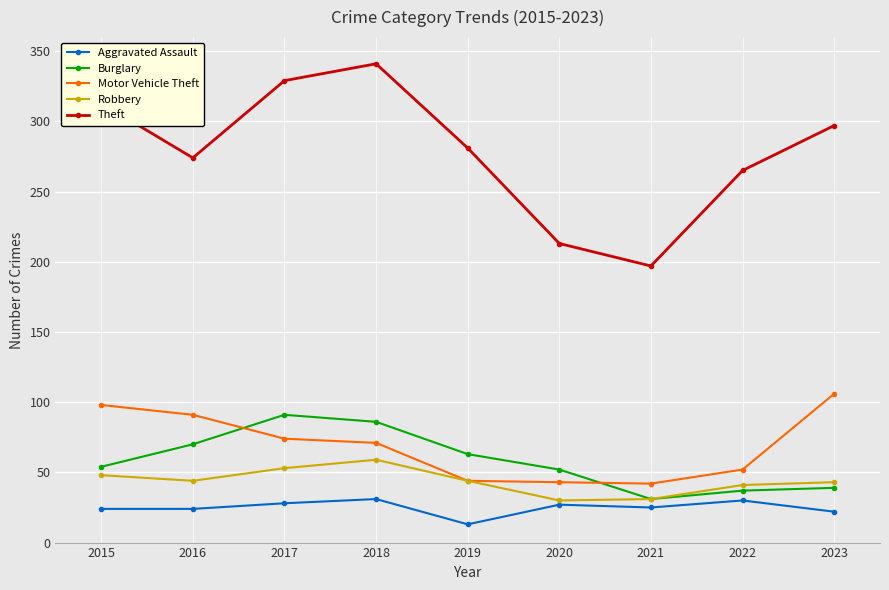

How many lines are shown in the chart?

5